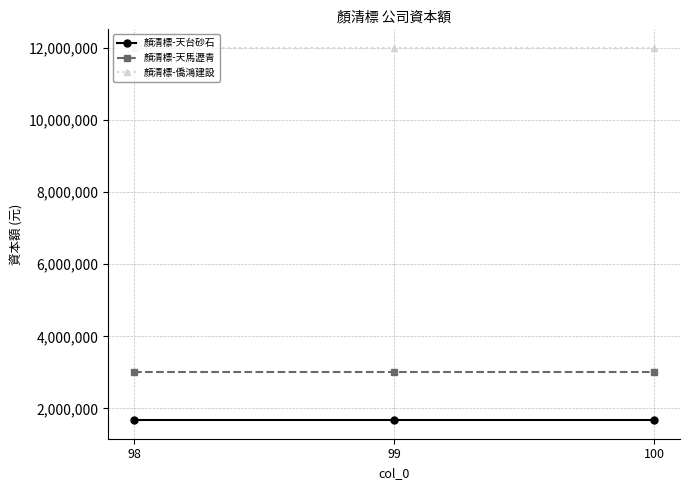

What is the spread (max minus min) of values at 100?

10324000